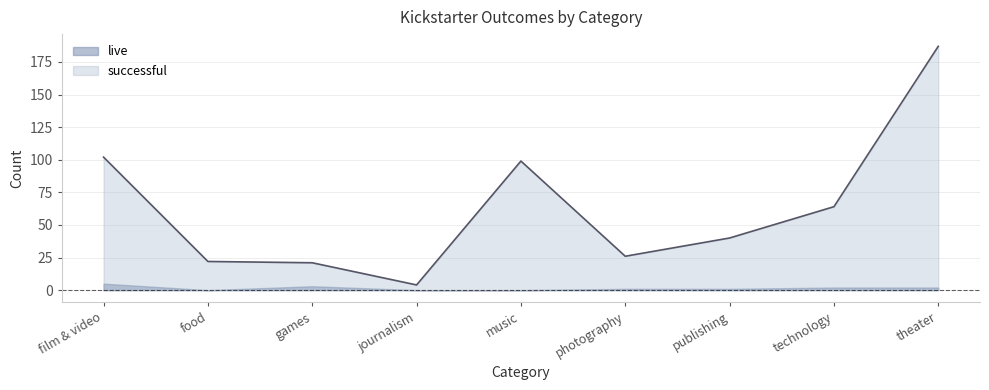

How many interior local peaks (higher than both neighbors) does the data have?

1